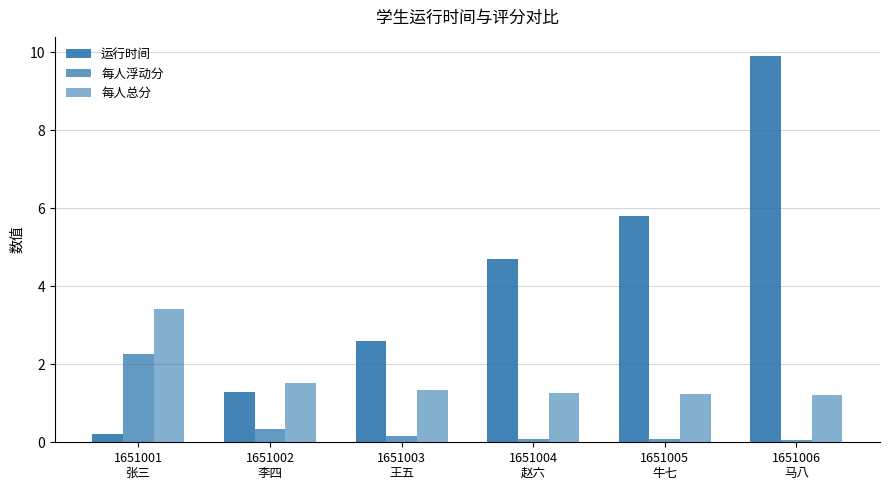

How many values in the 运行时间 series are below 4?

3